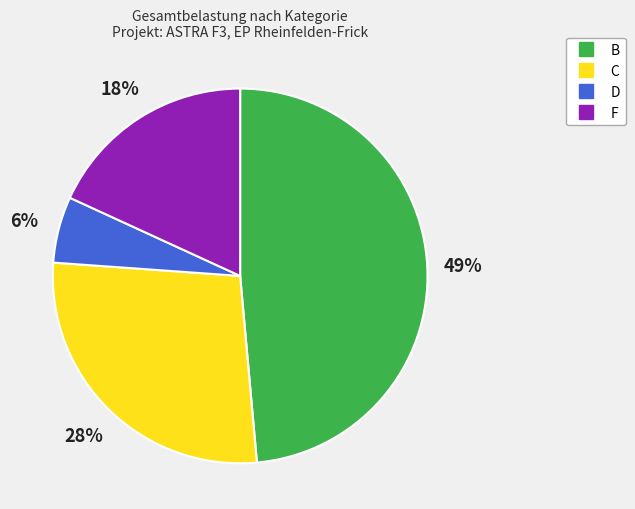

Does any single category account for the majority?

No